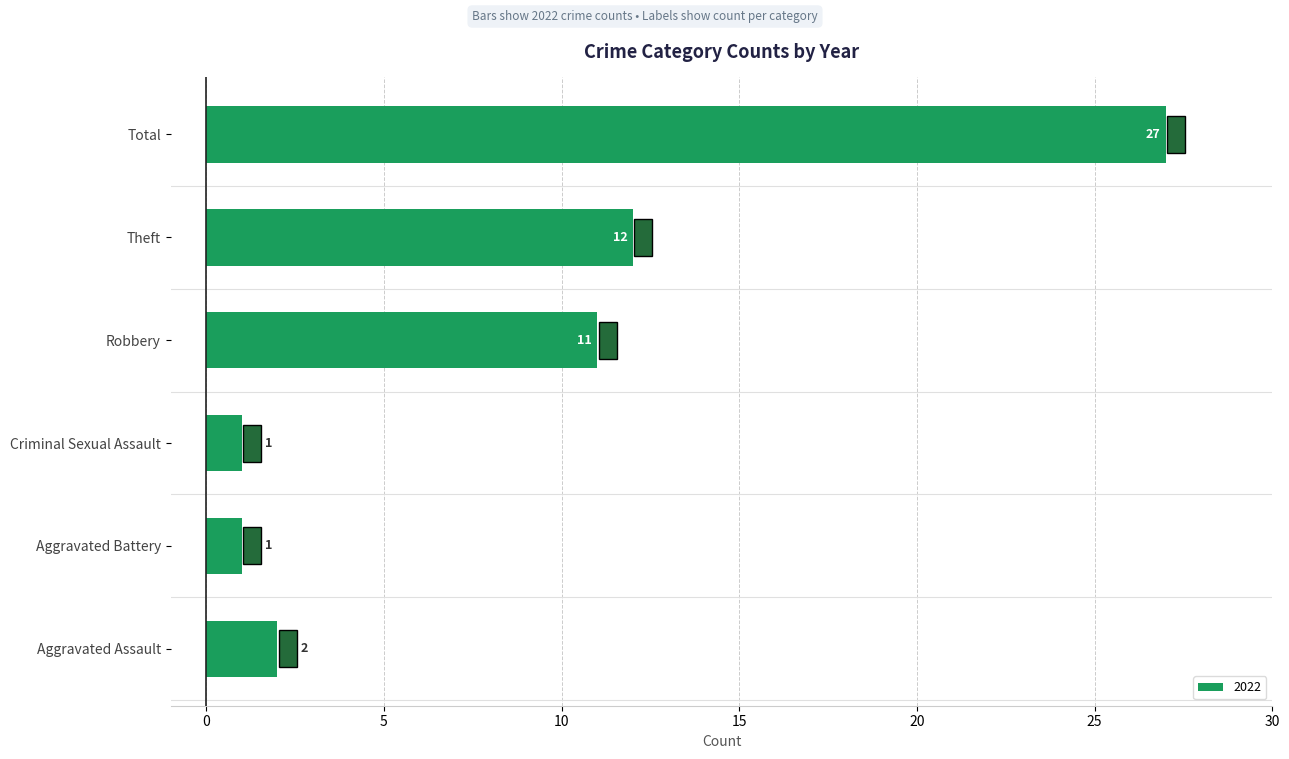

At which label is the value closest to 14?

Theft